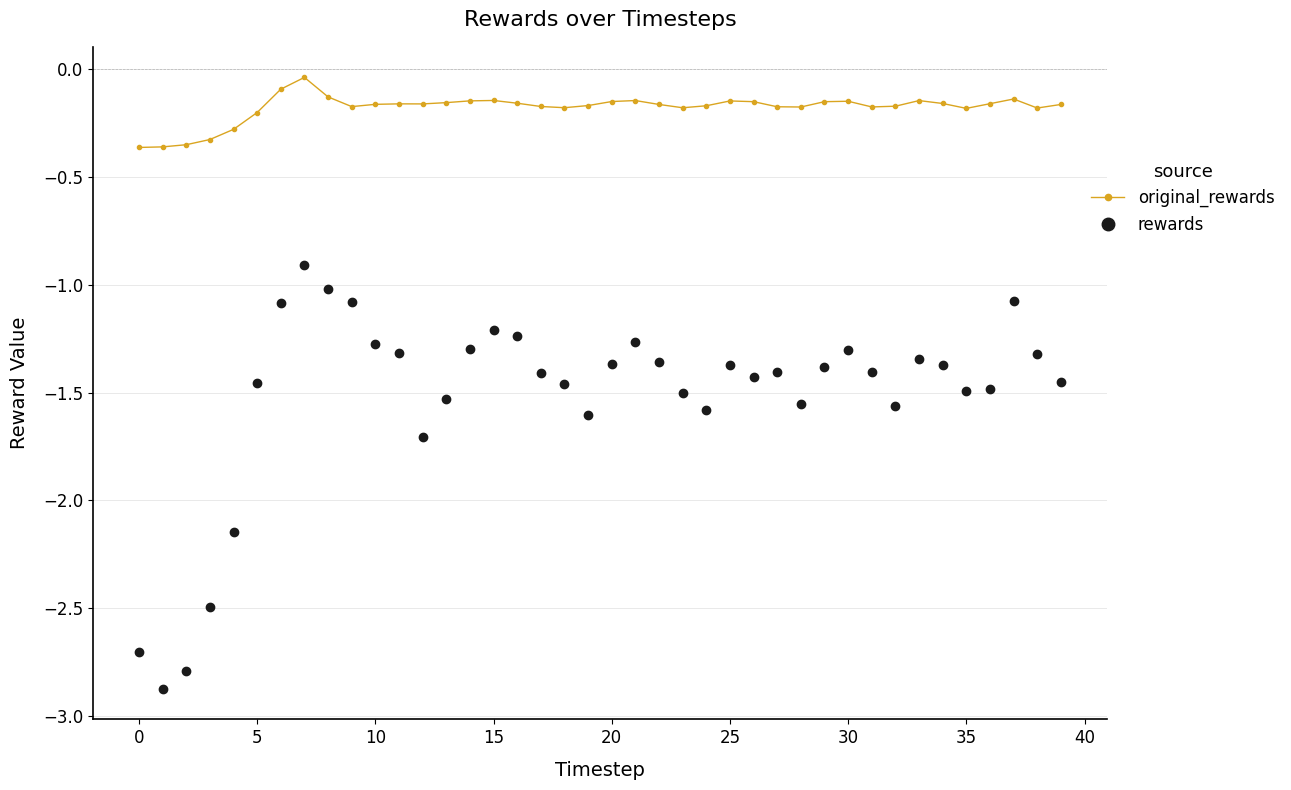

List the series in order of their overall mean, highest first.

original_rewards, rewards